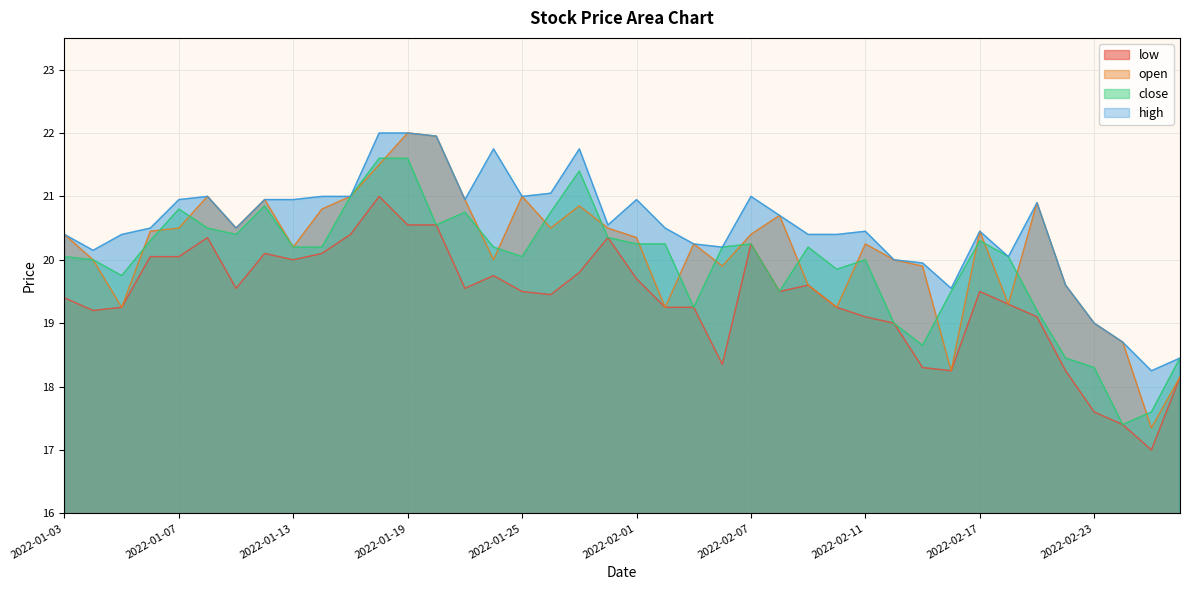

Between 2022-02-22 and 2022-01-05, which is larger?

2022-01-05